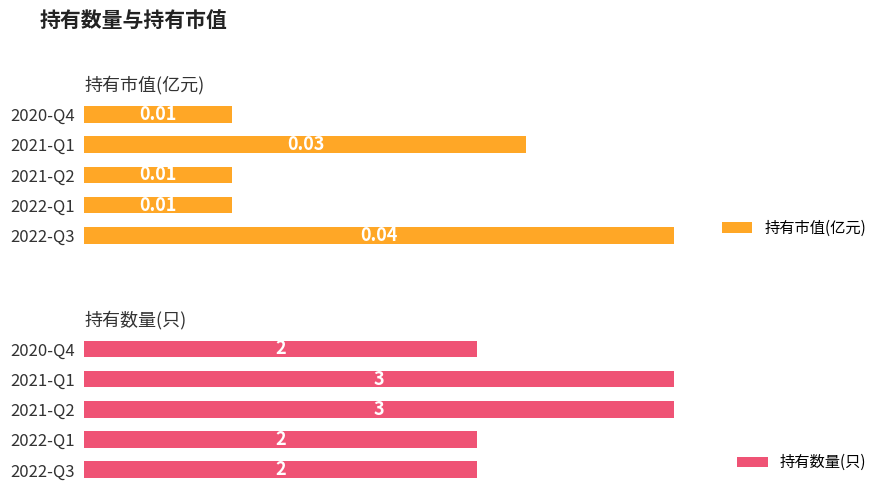

Does the chart contain any negative values?

No